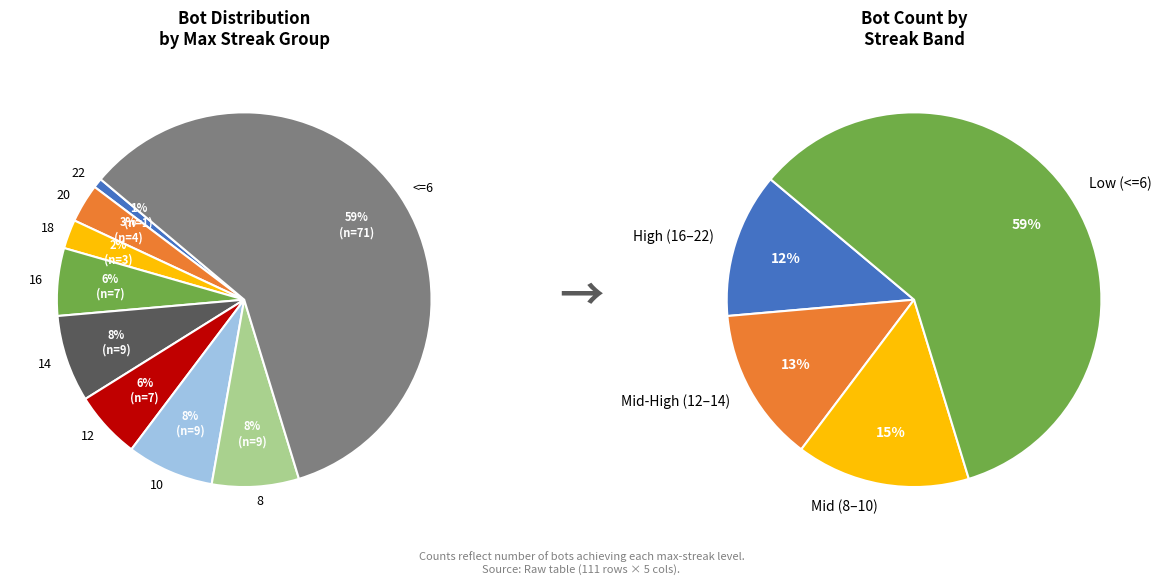

Is it true that 20 (16) is 11% of the pie?

False